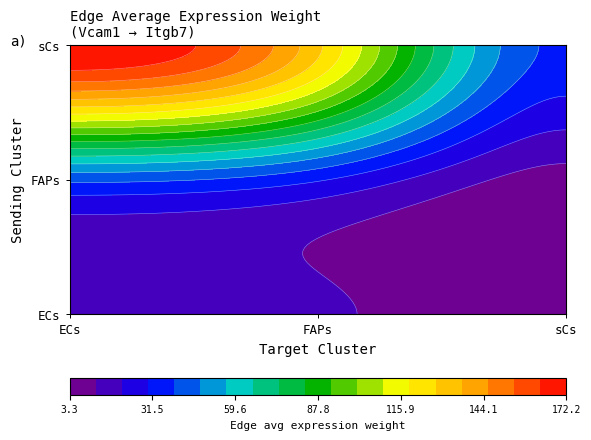

What is the sum of all sCs values?

338.8